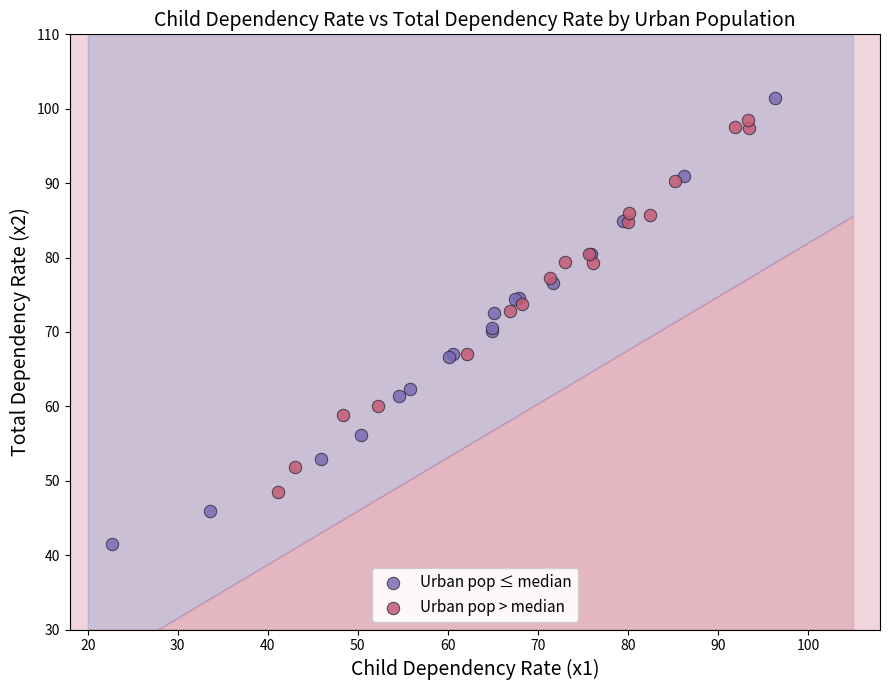

Which series reaches the minimum Y coordinate?

Urban pop ≤ median